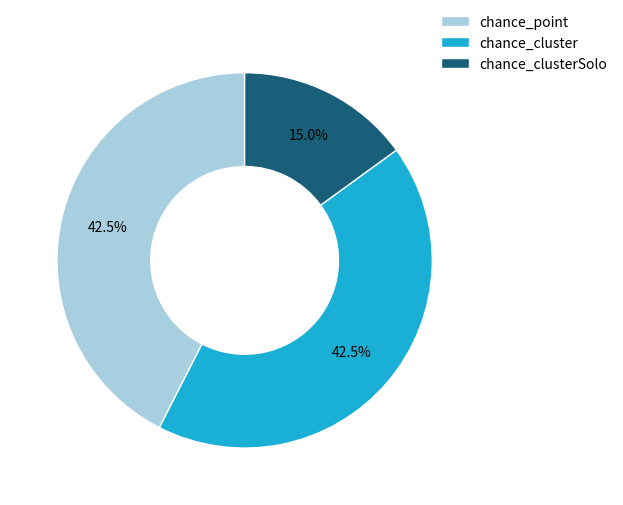

Approximately how many times larger is the value at chance_point compared to chance_clusterSolo?

2.8